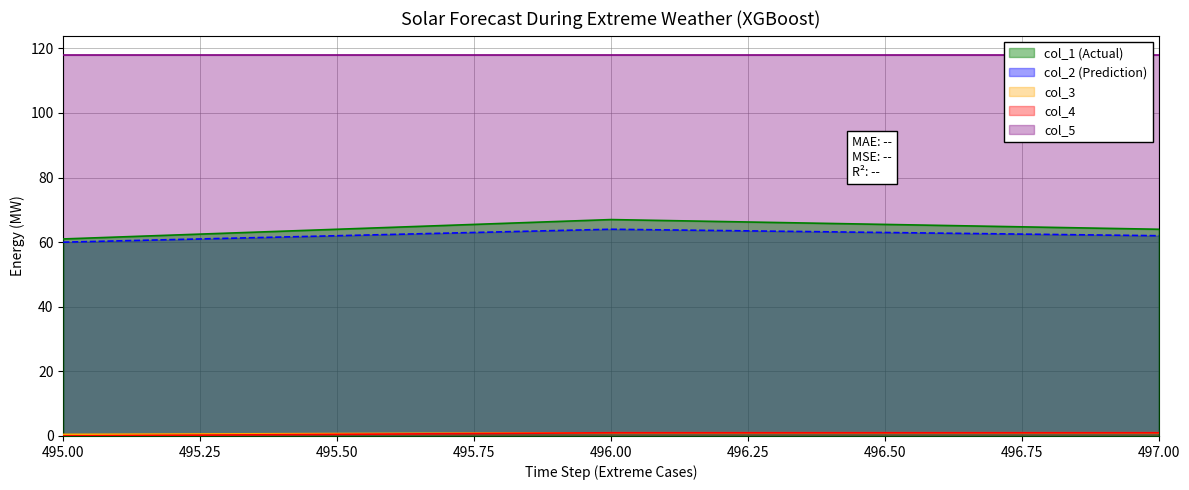

List the labels in order of col_1 value, largest first.

496.0, 497.0, 495.0